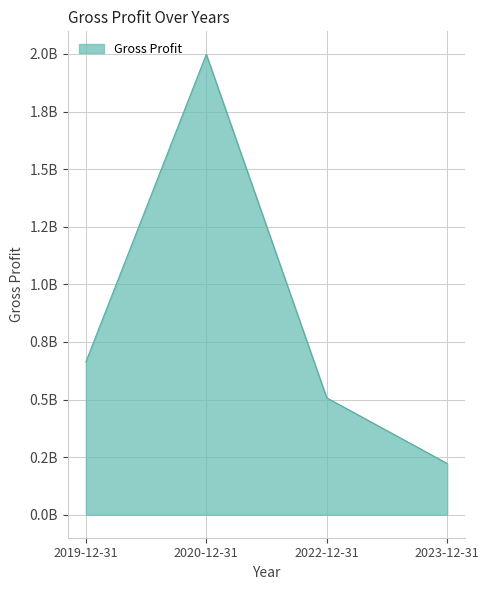

What is the sum of the values at 2019-12-31 and 2020-12-31?

2661328000